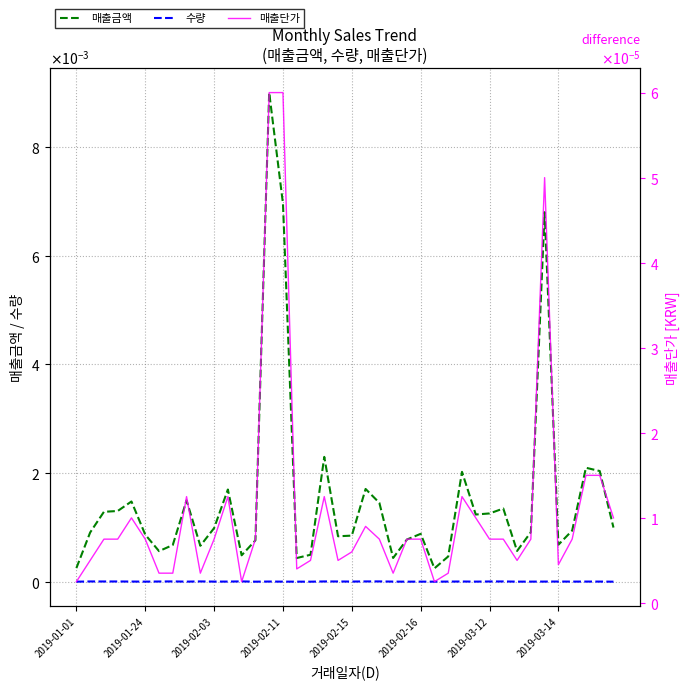

Which series changed the most between 16 and 39?

매출금액